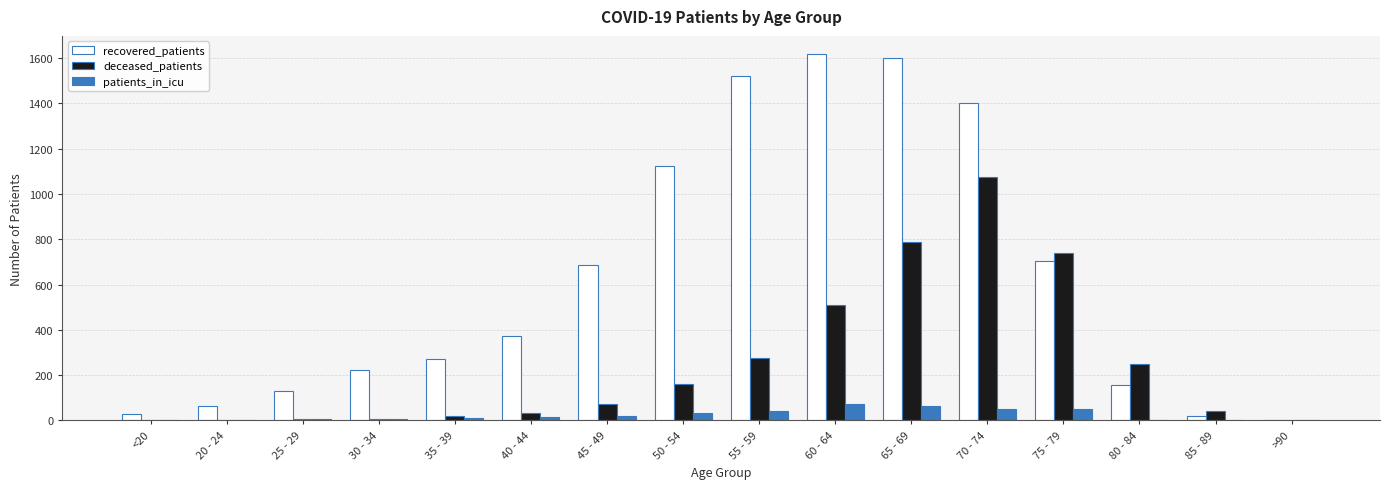

What is the maximum value shown in the chart?

1617